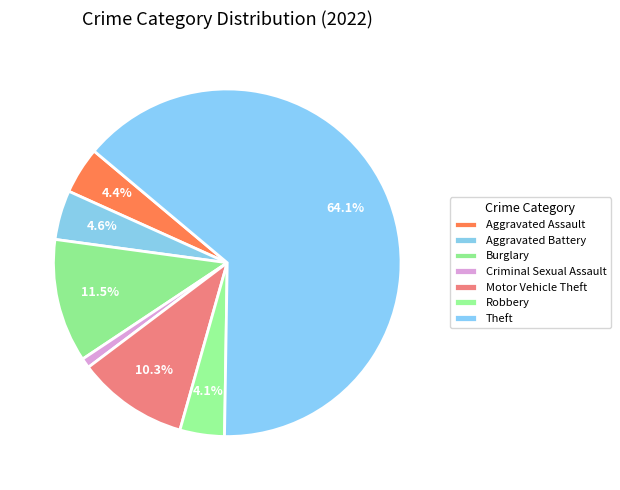

How many segments does this pie chart have?

7